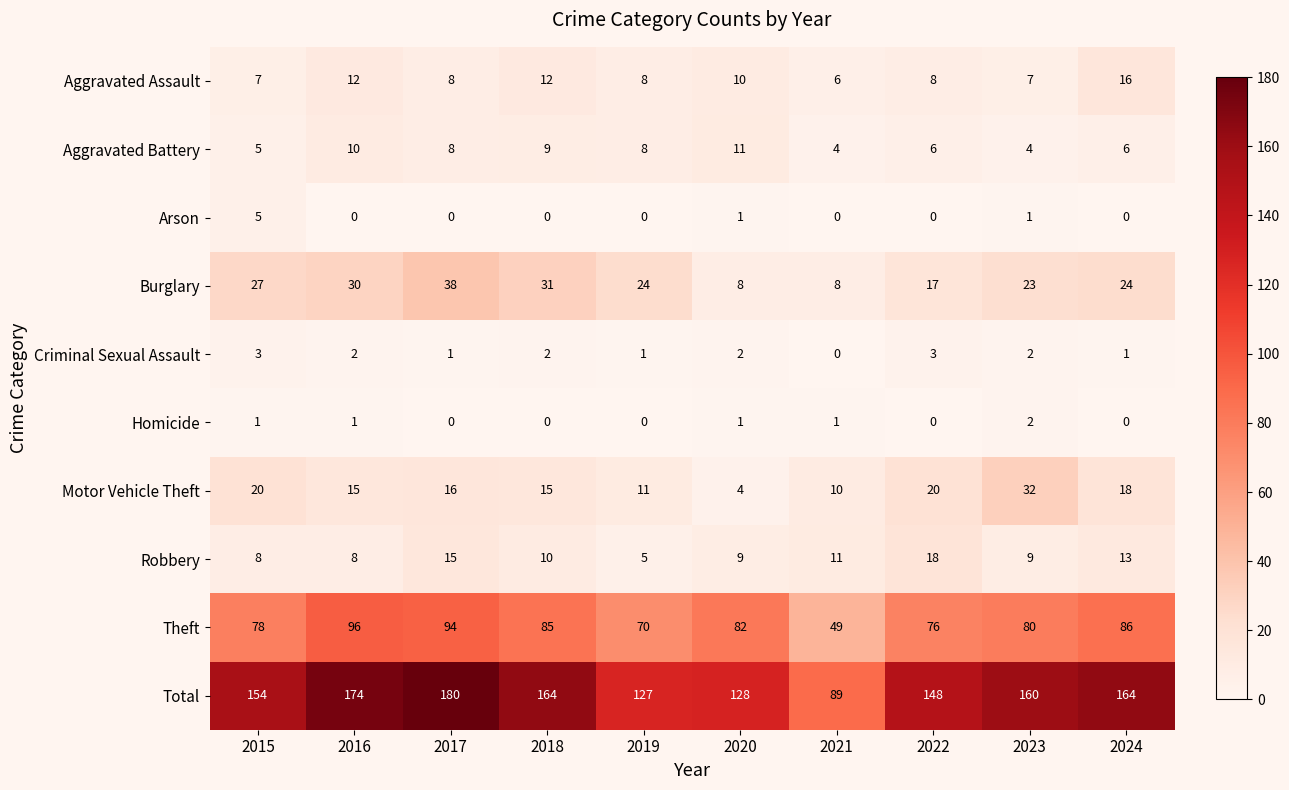

Count the Homicide values in the range 0 to 1.

9